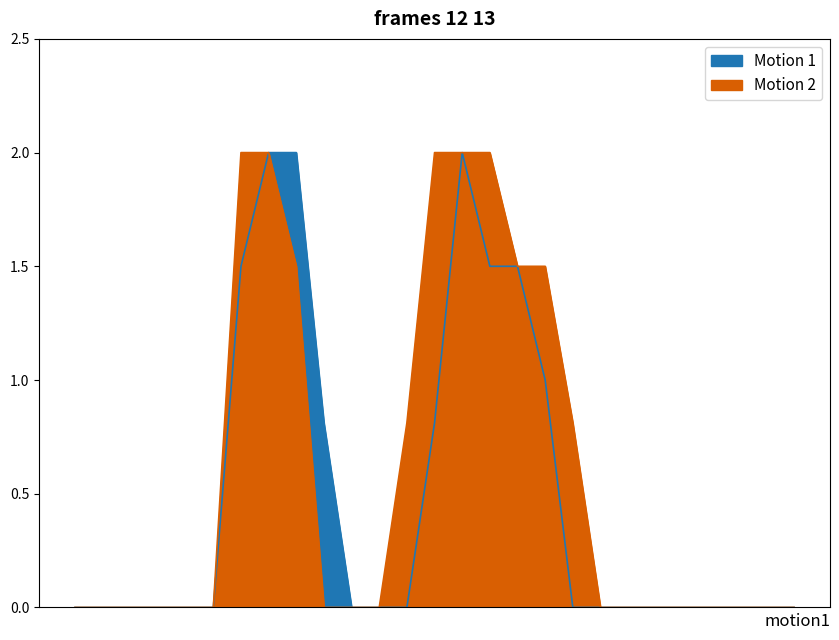

True or false: Motion 1 and Motion 2 intersect in this chart.

False